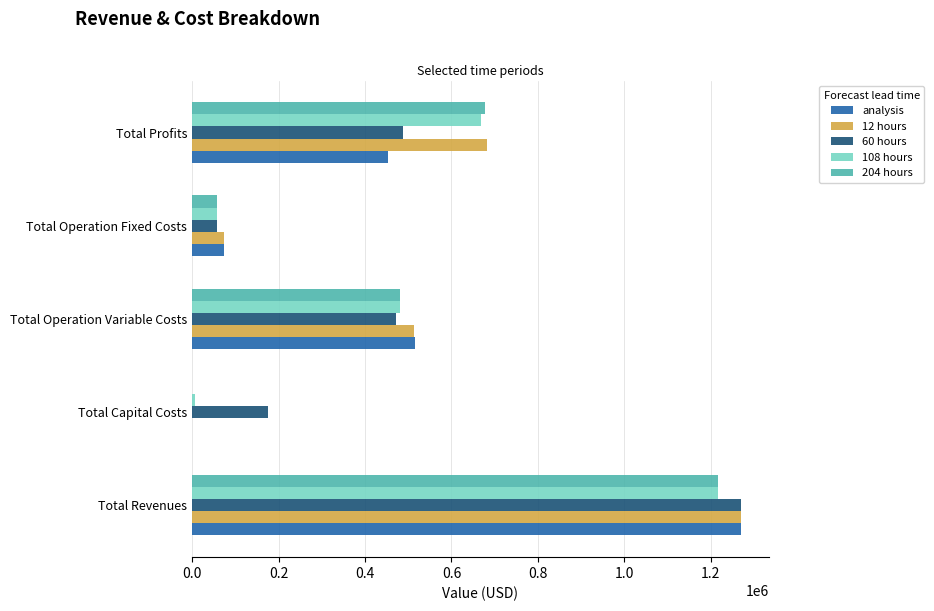

What is the sum of the 108 hours values at Total Revenues and Total Operation Fixed Costs?

1274032.7